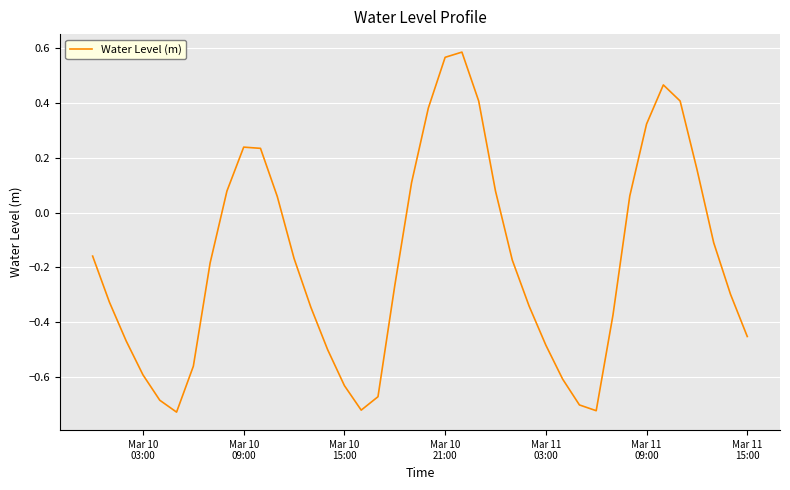

Is this an area chart (filled region under the line)?

No